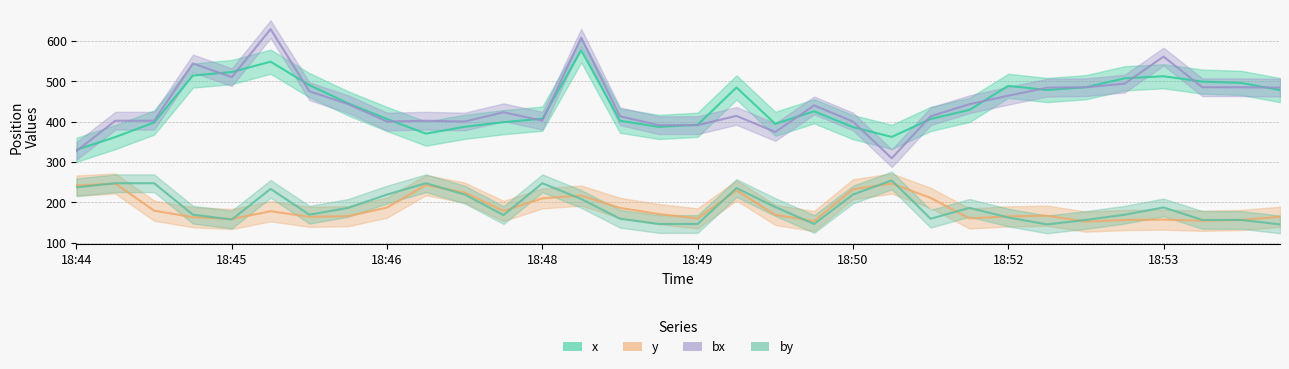

At 18:45, list the series in order from smallest to largest.

by, y, bx, x